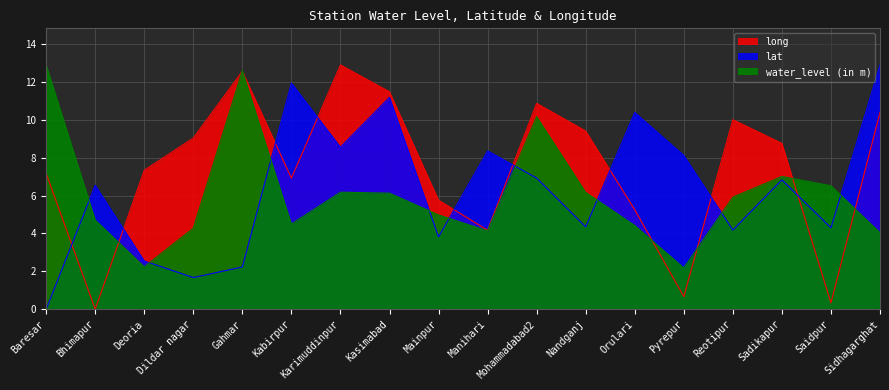

Is the value of water_level (in m) at Dildar nagar greater than the value of long at Nandganj?

No